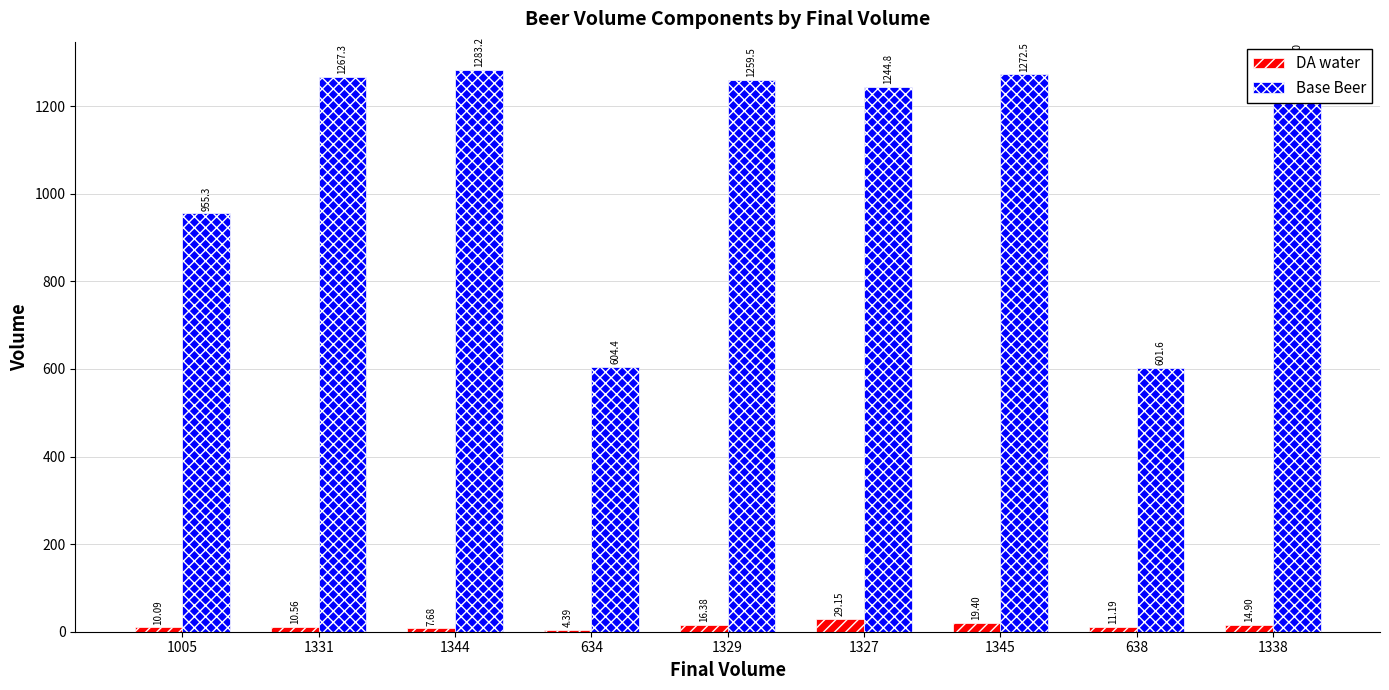

What is the spread (max minus min) of values at 1345?

1253.1